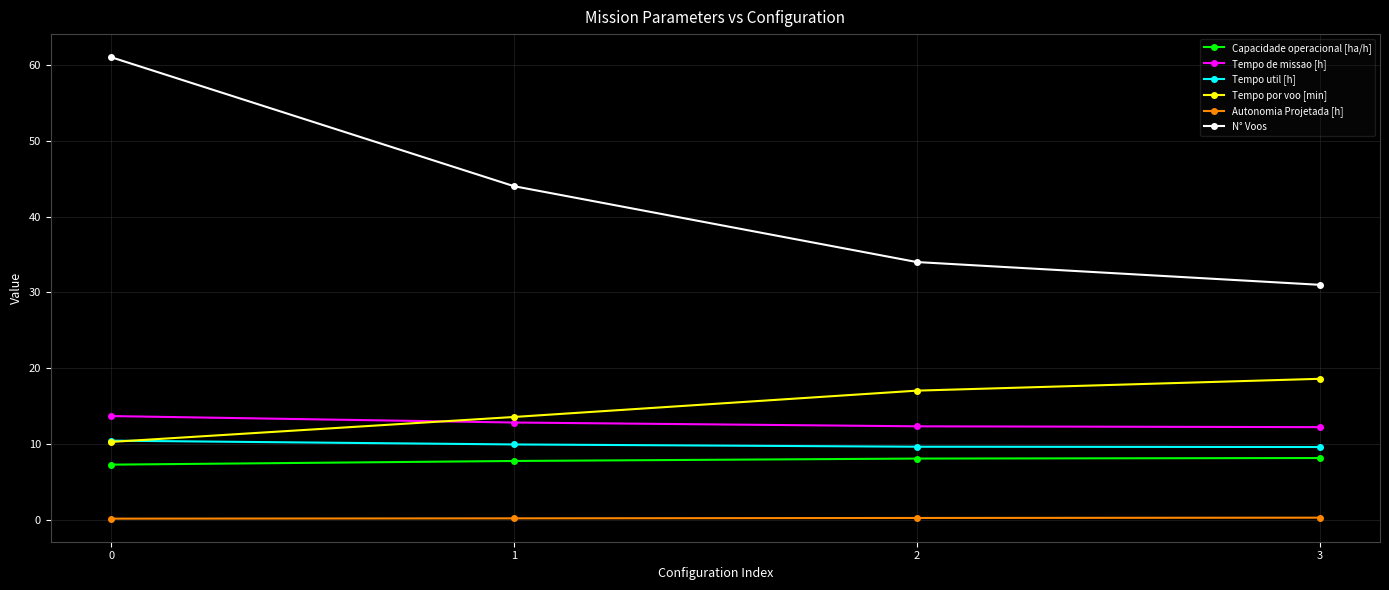

What is the value of the Capacidade operacional [ha/h] point at the 1st from the left?

7.3